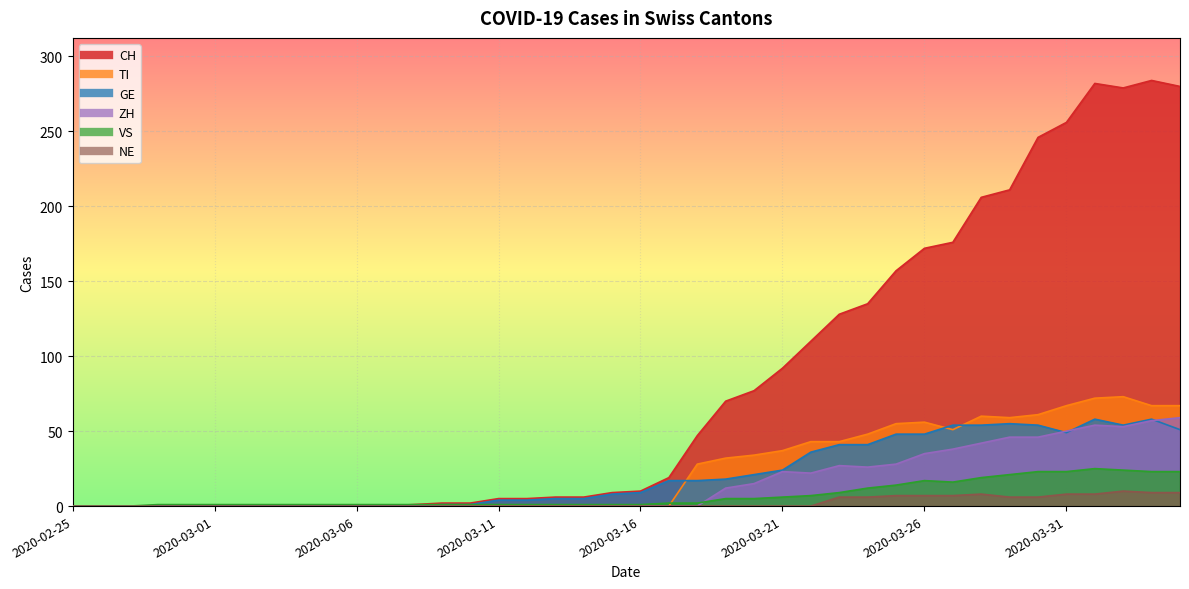

Reading right to left, extract all data points from this chart.

CH: 280	284	279	282	256	246	211	206	176	172	157	135	128	110	92	77	70	47	19	10	9	6	6	5	5	2	2	1	0	0	0	0	0	0	0	0	0	0	0	0
TI: 67	67	73	72	67	61	59	60	51	56	55	48	43	43	37	34	32	28	0	0	0	0	0	0	0	0	0	0	0	0	0	0	0	0	0	0	0	0	0	0
GE: 51	58	54	58	49	54	55	54	54	48	48	41	41	36	24	21	18	17	17	9	8	5	5	4	4	1	1	0	0	0	0	0	0	0	0	0	0	0	0	0
VS: 23	23	24	25	23	23	21	19	16	17	14	12	9	7	6	5	5	2	2	1	1	1	1	1	1	1	1	1	1	1	1	1	1	1	1	1	1	0	0	0
ZH: 59	57	53	54	50	46	46	42	38	35	28	26	27	22	23	15	12	0	0	0	0	0	0	0	0	0	0	0	0	0	0	0	0	0	0	0	0	0	0	0
NE: 9	9	10	8	8	6	6	8	7	7	7	6	6	0	0	0	0	0	0	0	0	0	0	0	0	0	0	0	0	0	0	0	0	0	0	0	0	0	0	0